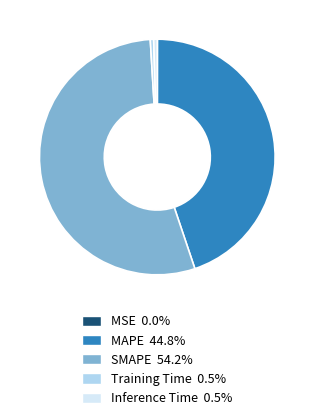

Is there any slice that represents more than half of the pie?

Yes